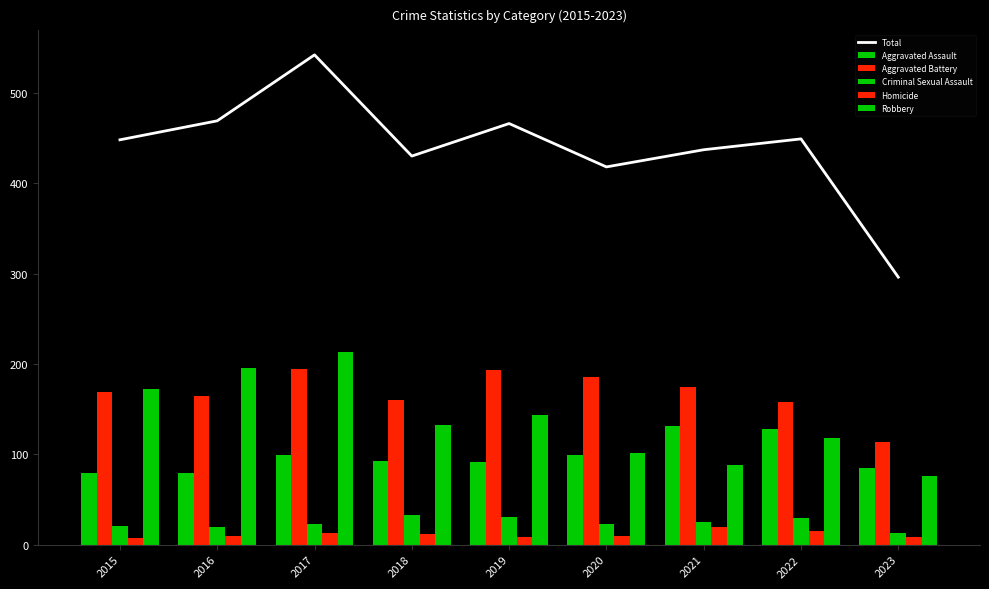

Are the bars grouped side by side (vs. stacked)?

Yes